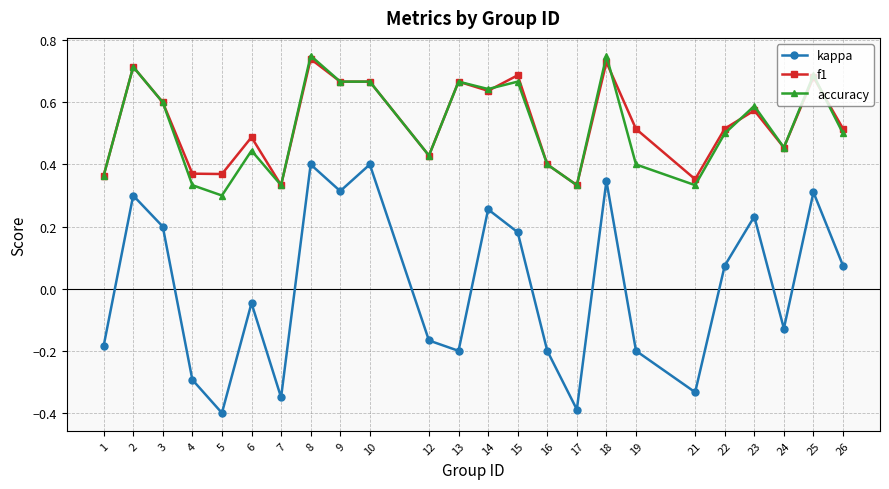

At which category does f1 reach its first local peak?

2